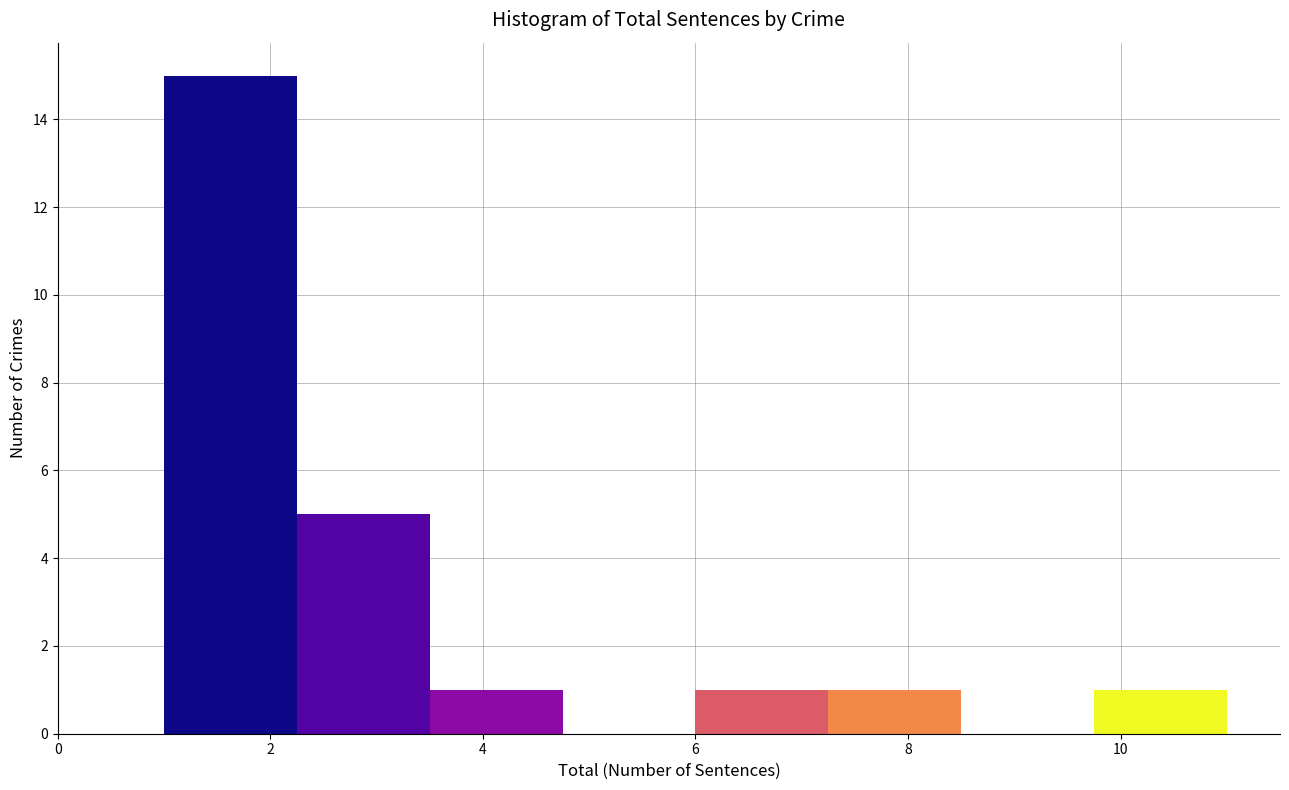

Reading left to right, transcribe this chart: for each bar, give the range it covers on the x-axis and its height. Neither the bar edges nor the heights are printed on the chart, so give them approximately, as read against the axes.

1.00 to 2.25: 15
2.25 to 3.50: 5
3.50 to 4.75: 1
4.75 to 6.00: 0
6.00 to 7.25: 1
7.25 to 8.50: 1
8.50 to 9.75: 0
9.75 to 11.00: 1